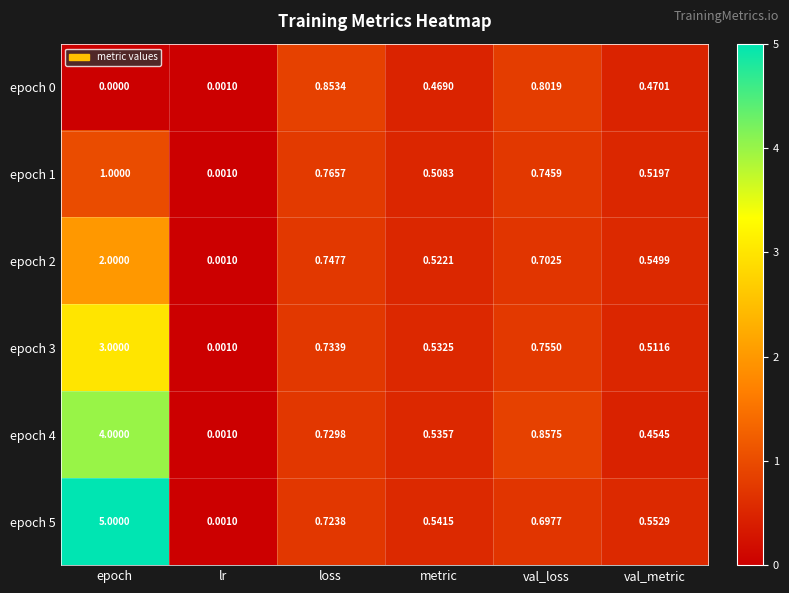

At which label is epoch 0 closest to 0?

epoch